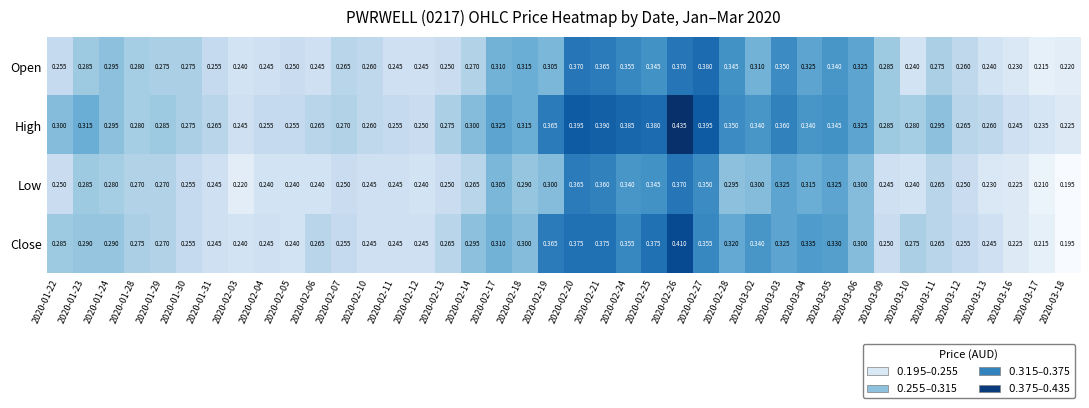

Between 2020-01-28 and 2020-02-26, which series saw the biggest shift?

High